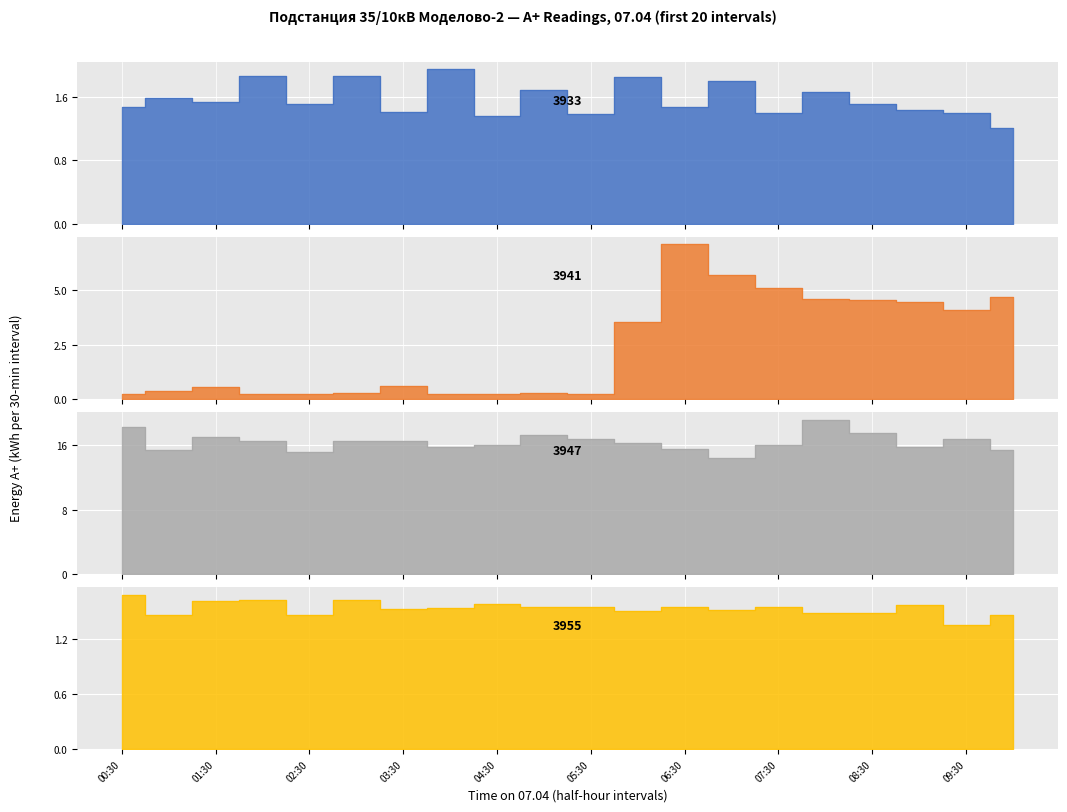

List the labels in order of 3947 (ввод Т1) value, largest first.

08:00, 00:30, 08:30, 05:00, 01:30, 05:30, 09:30, 02:00, 03:00, 03:30, 06:00, 04:30, 07:30, 04:00, 09:00, 06:30, 01:00, 10:00, 02:30, 07:00